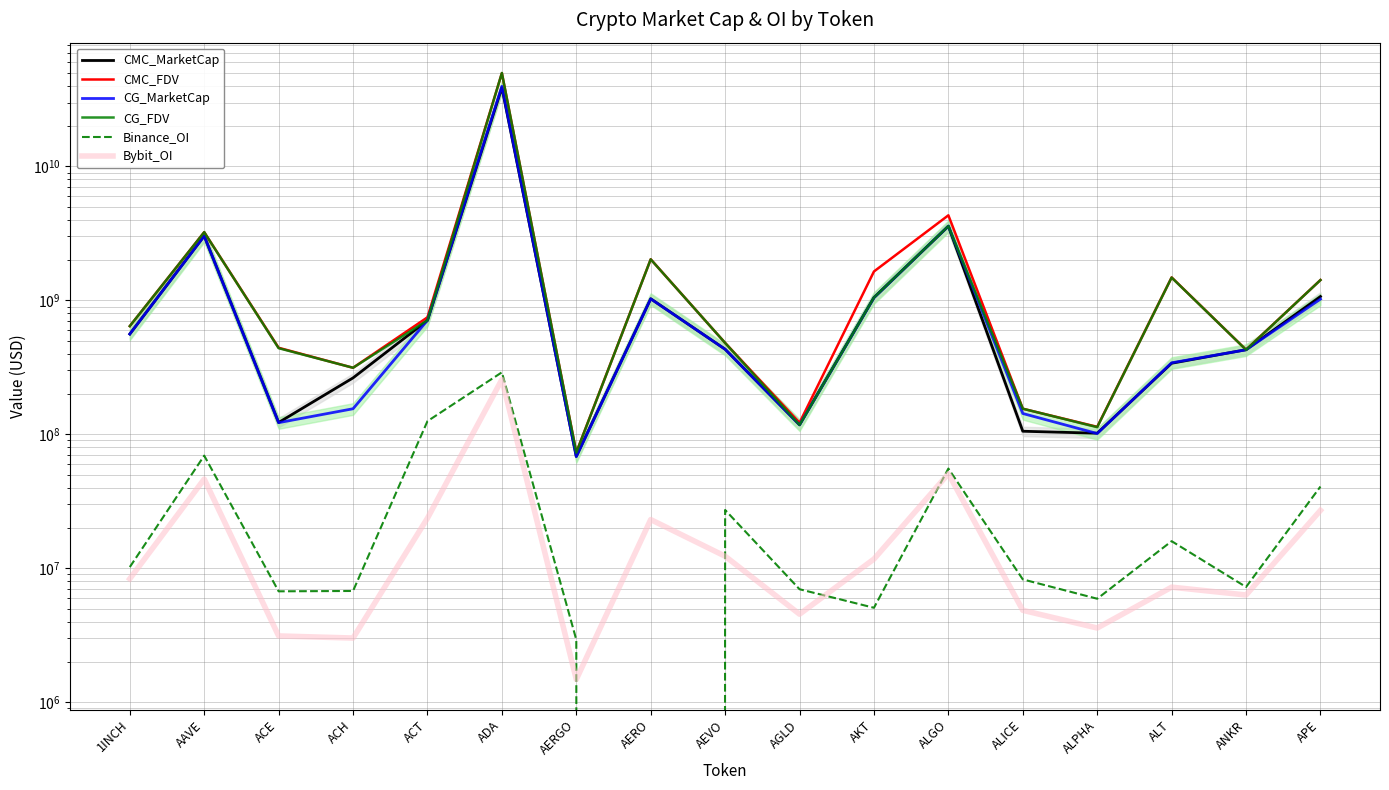

How many interior local peaks does the Binance_OI series have?

5